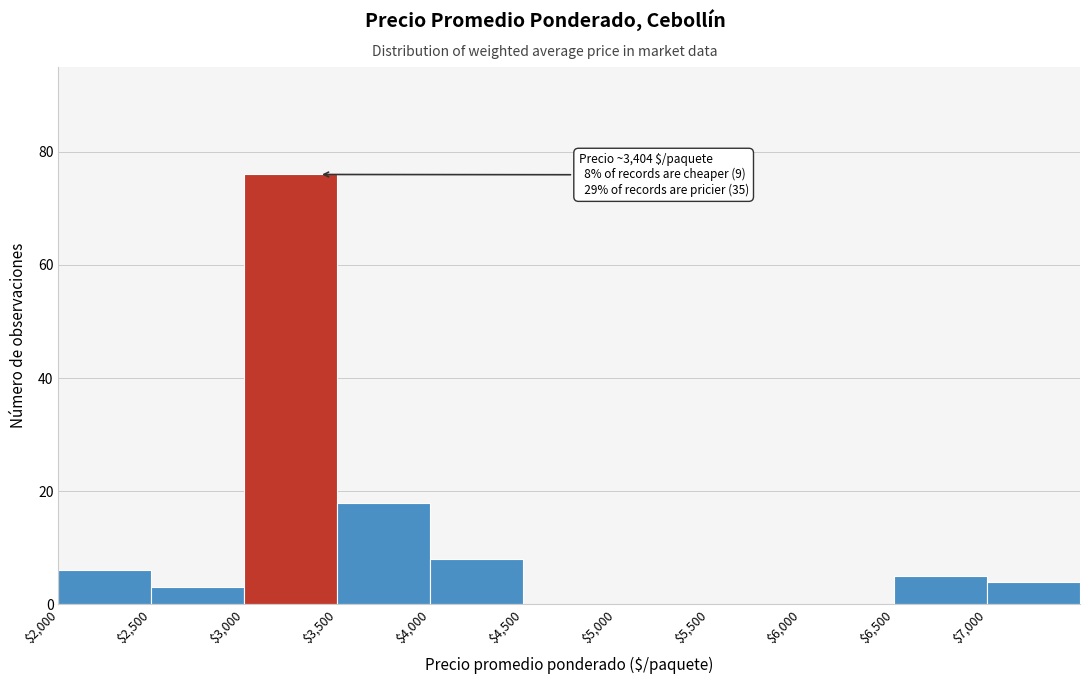

Which range on the x-axis has the tallest bar?

3000 to 3500